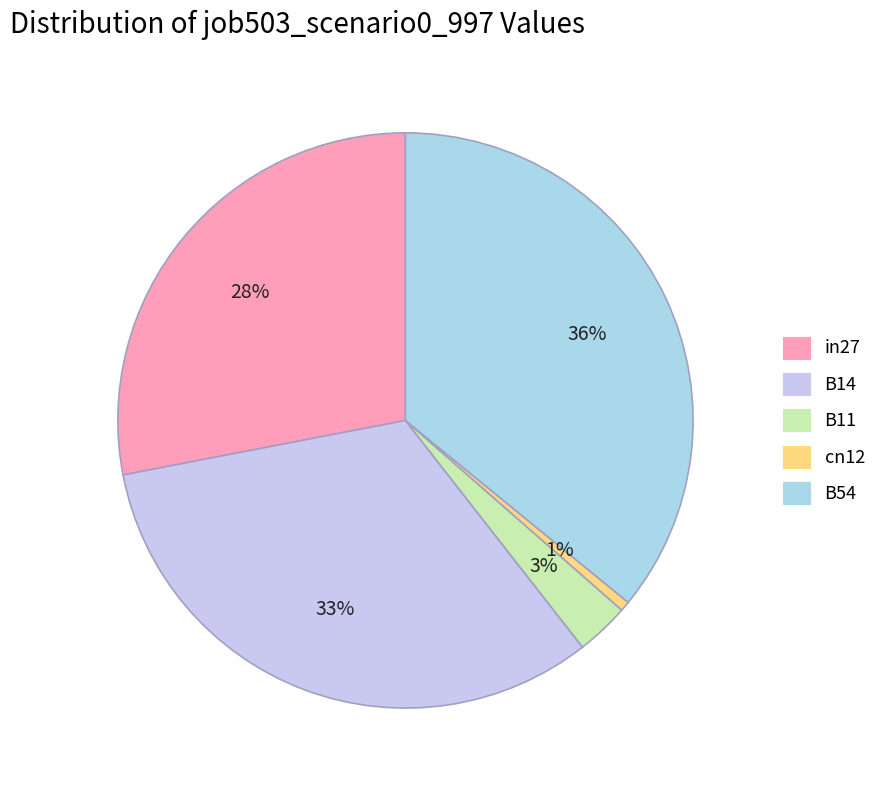

How many segments does this pie chart have?

5